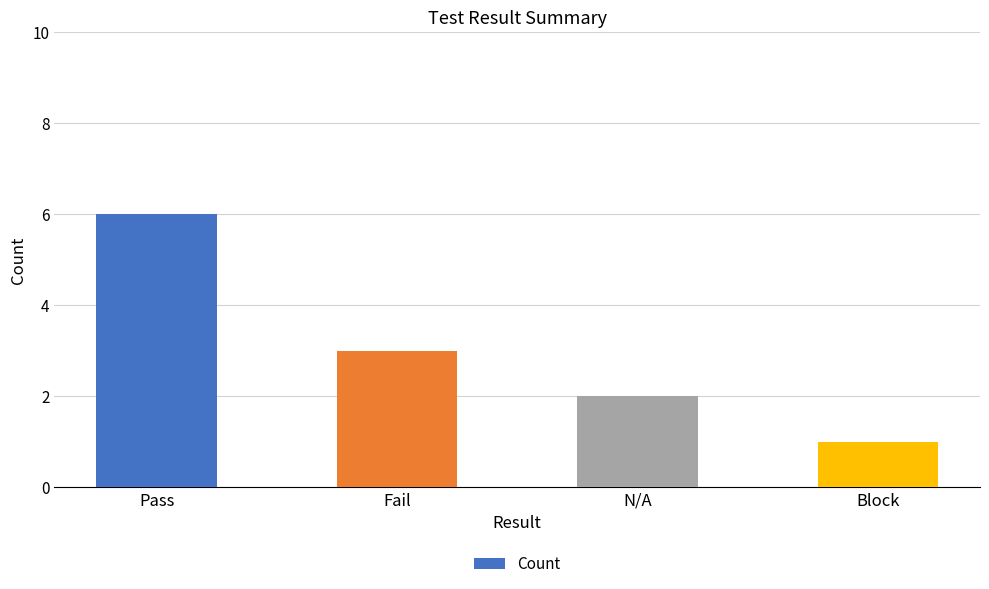

Reading left to right, list all the values displayed in this chart.

Pass=6	Fail=3	N/A=2	Block=1